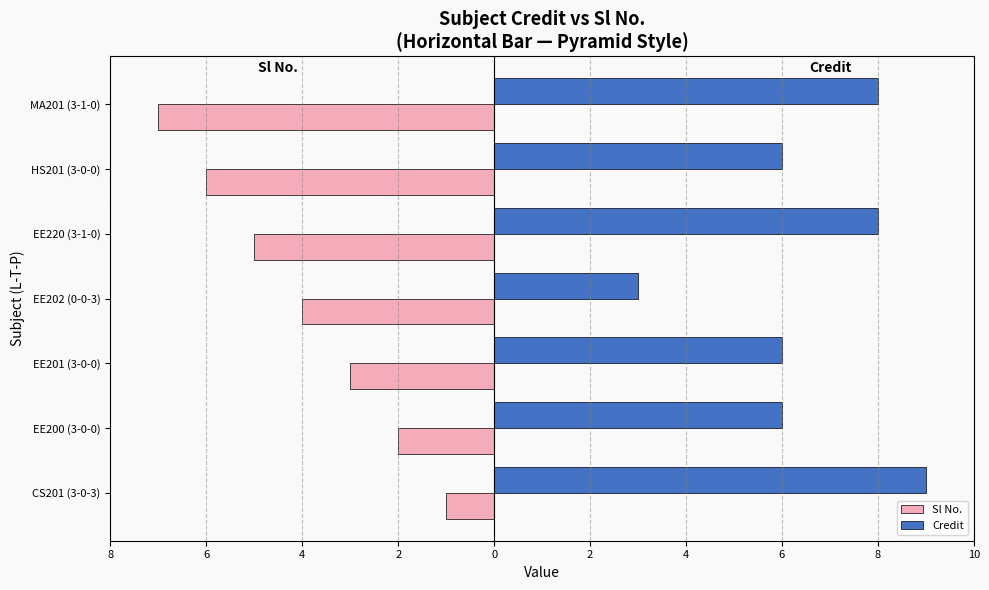

List the series in order of their overall mean, highest first.

Credit, Sl No.